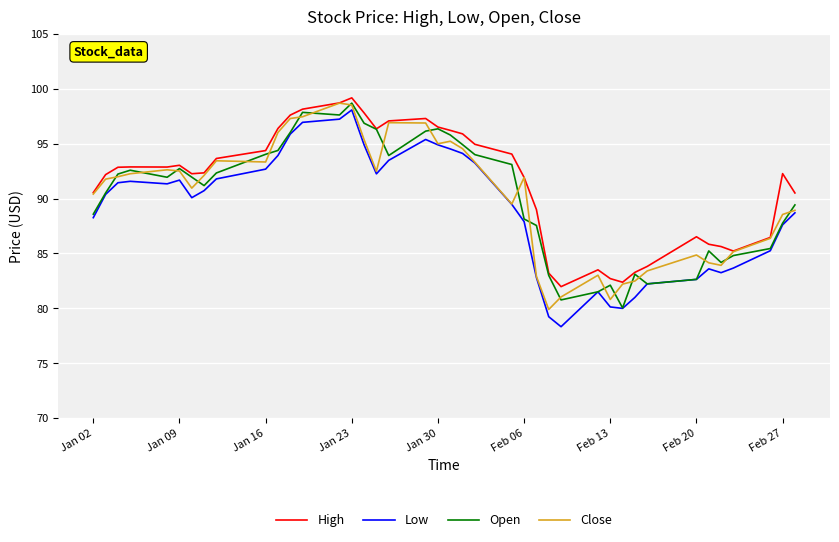

True or false: Low and High intersect in this chart.

False